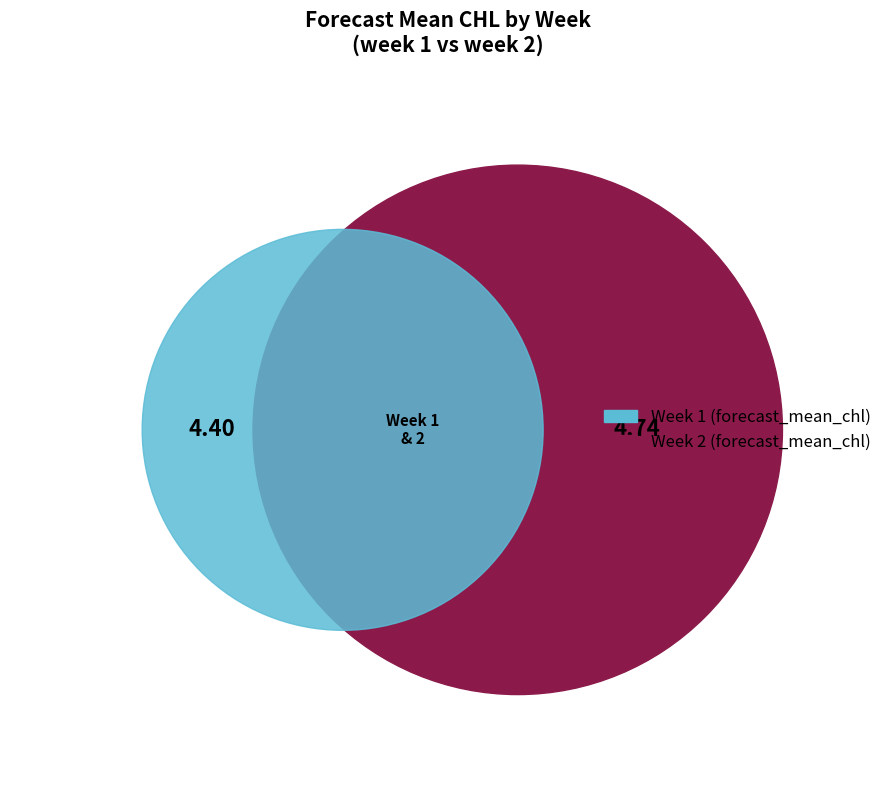

How many segments does this pie chart have?

2